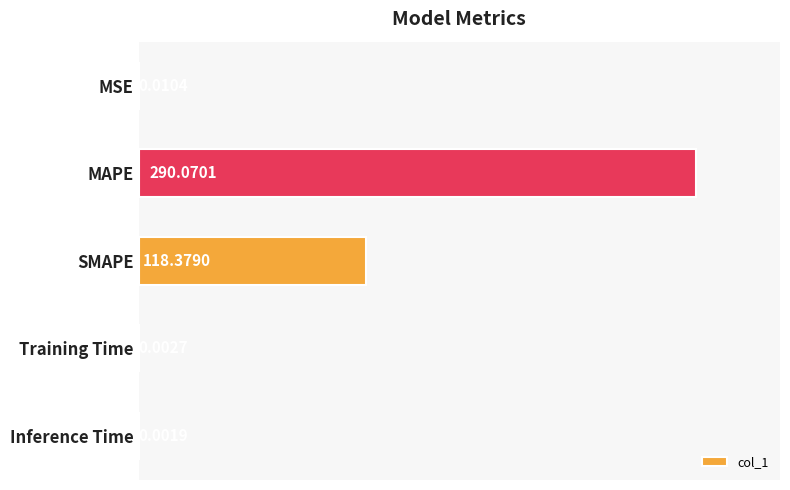

At which label is the value closest to 145?

SMAPE